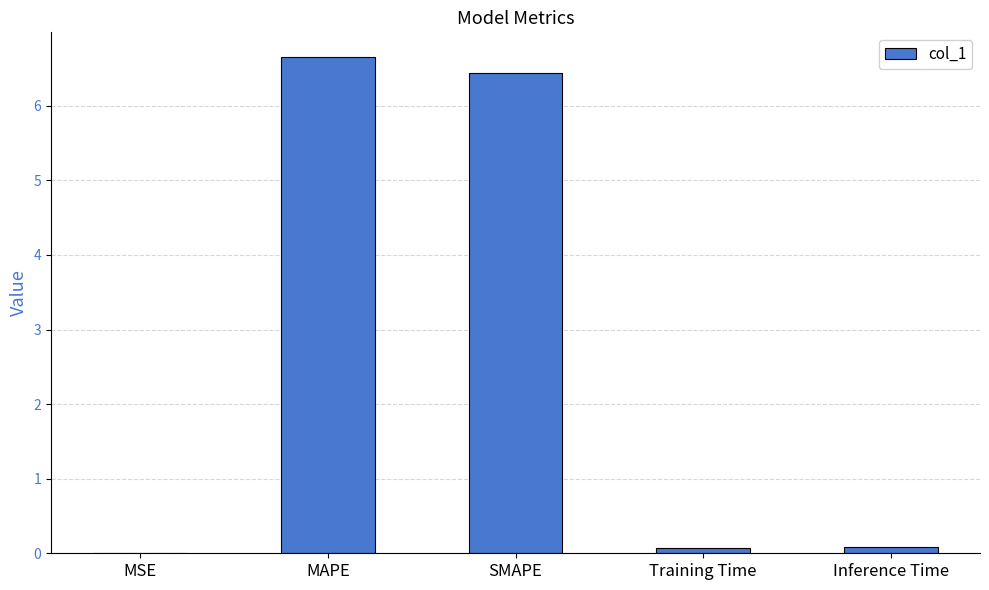

What is the average value?

2.6